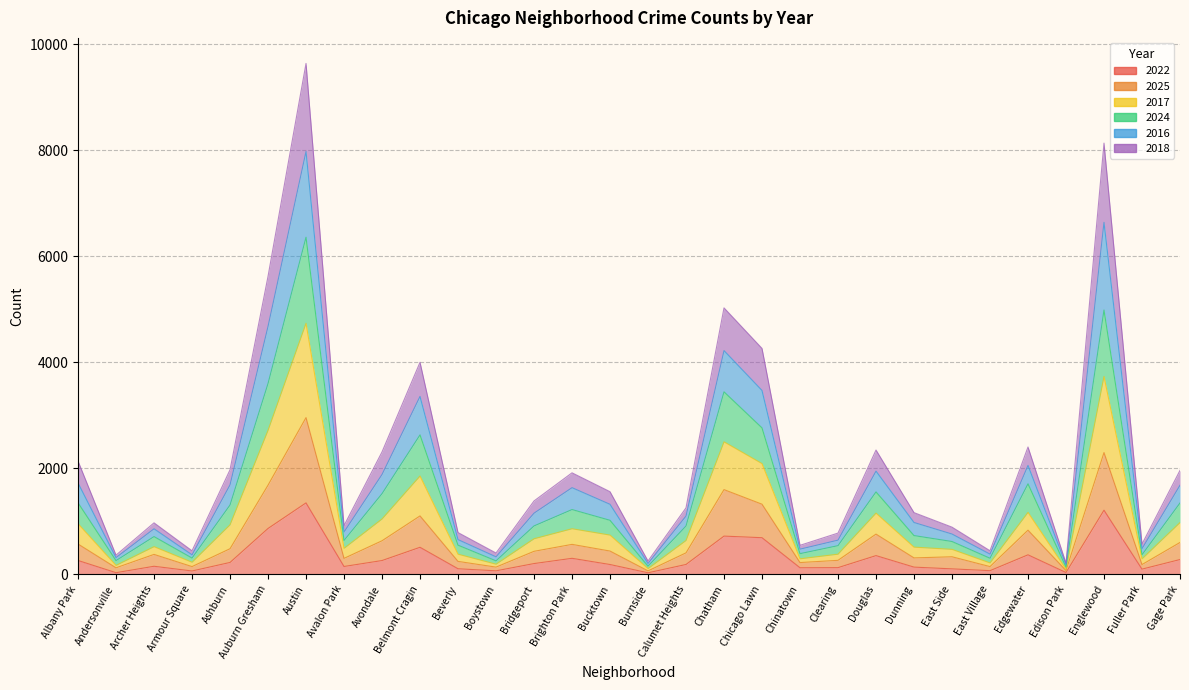

What is the difference between the highest and lowest values at Chatham?

4306